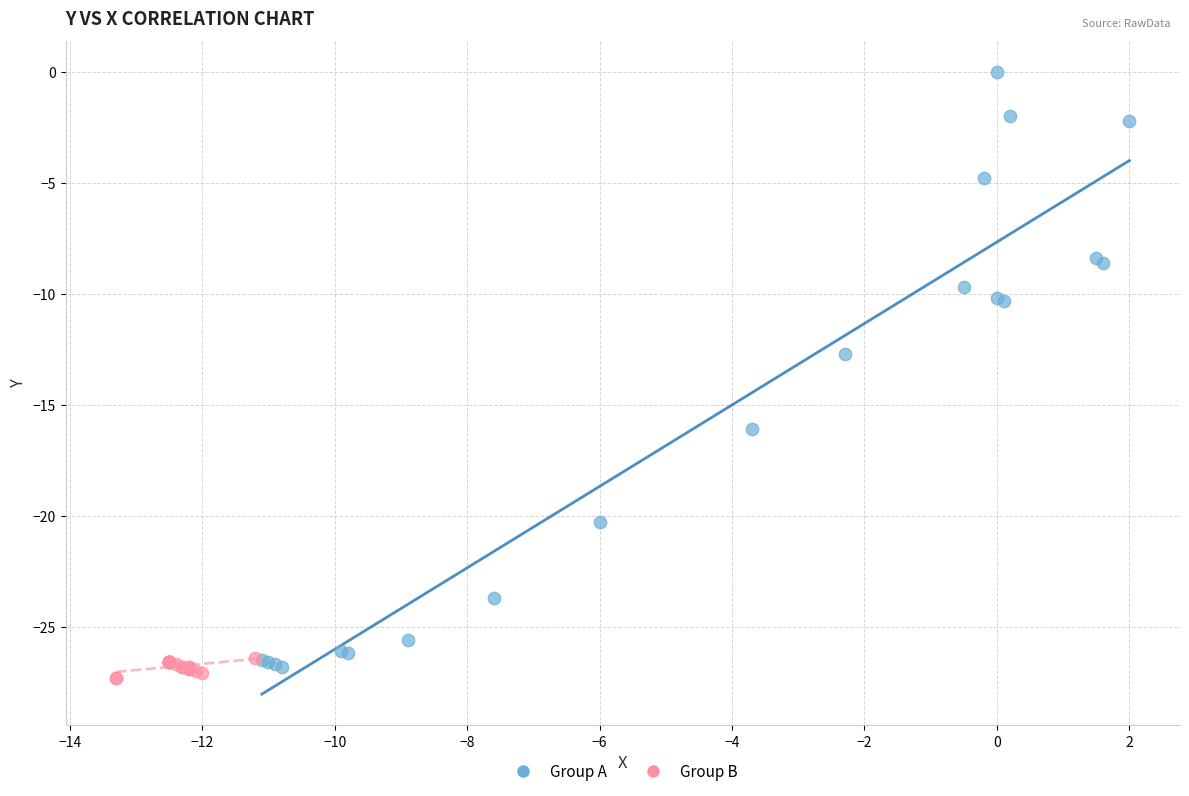

What are all the series names shown in the legend?

Group A, Group B